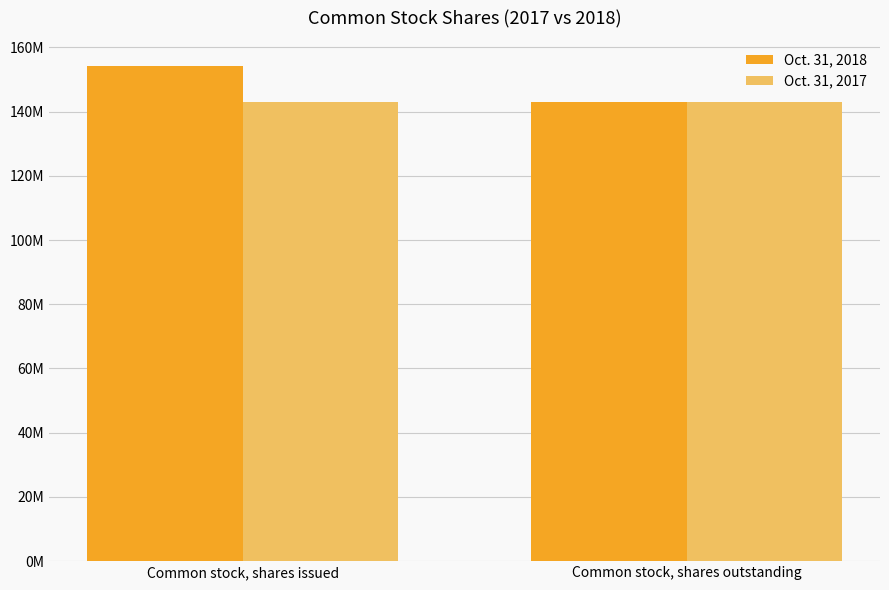

List the labels in order of Oct. 31, 2018 value, largest first.

Common stock, shares issued, Common stock, shares outstanding